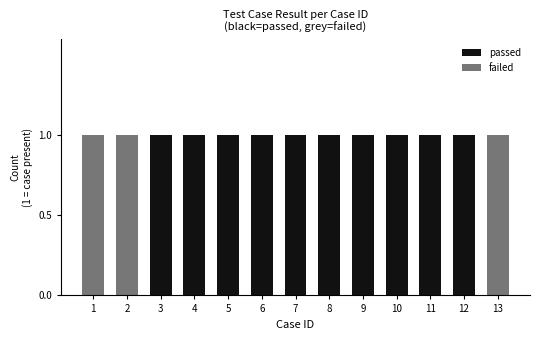

How many values in failed are above zero?

3